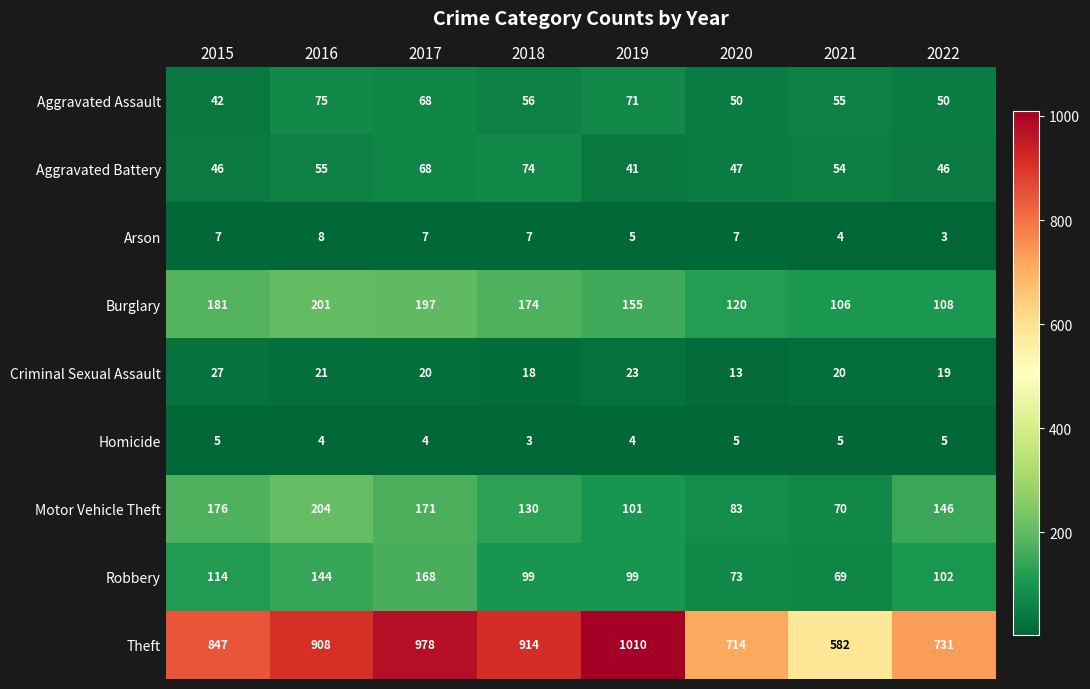

Read the Burglary value at 2021.

106